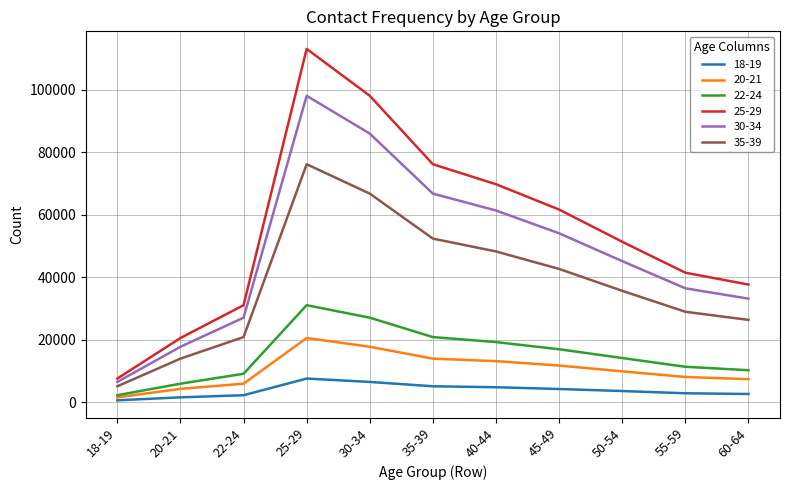

The value of 30-34 at 60-64 is 33100. True or false?

True